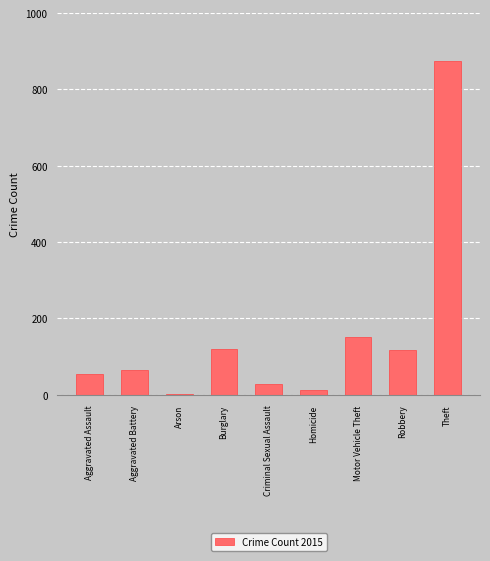

What is the maximum value shown in the chart?

874